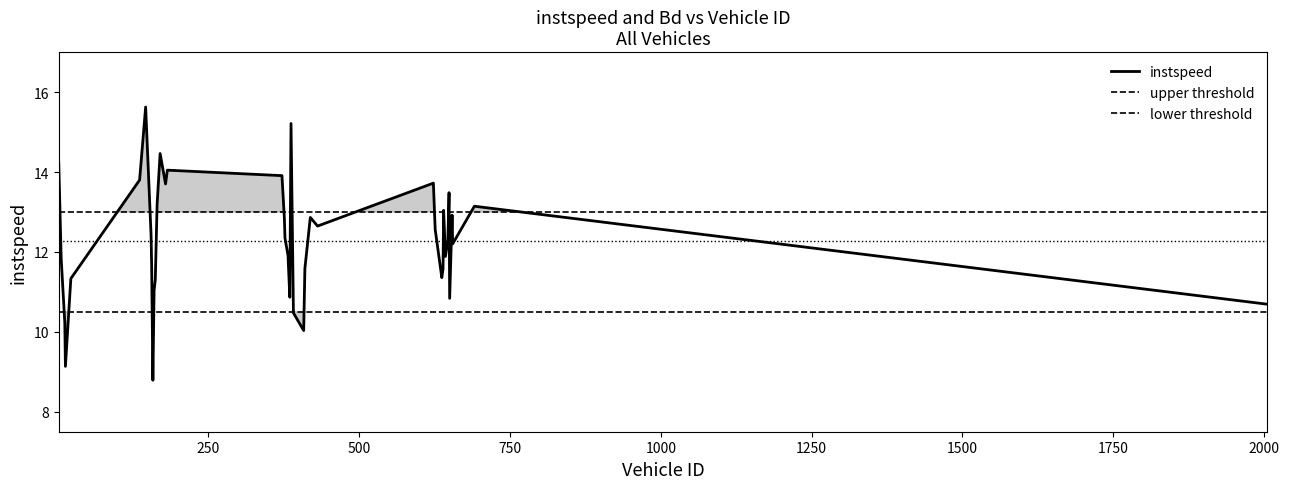

True or false: instspeed and Bd cross at least once.

False